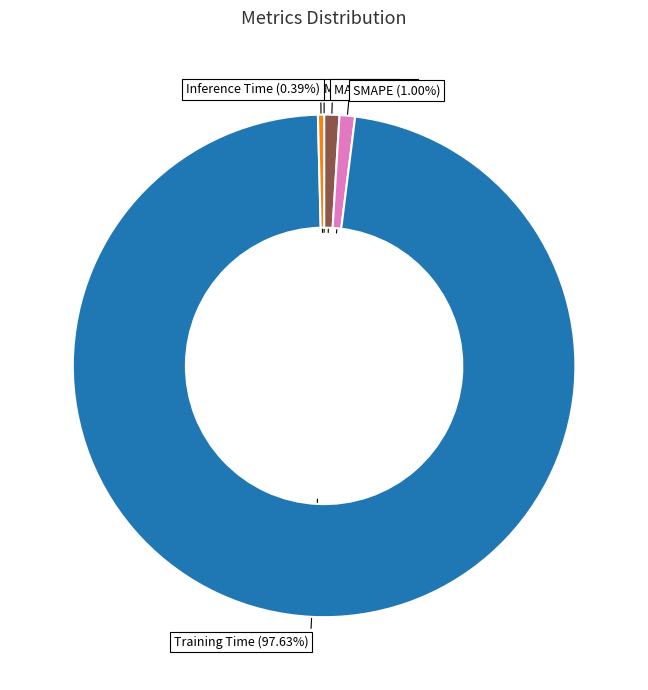

Which category has the biggest portion of the pie?

Training Time